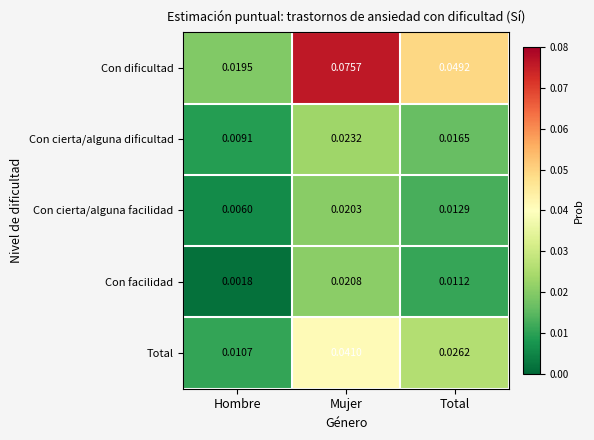

Which category has the highest value across all series?

Mujer